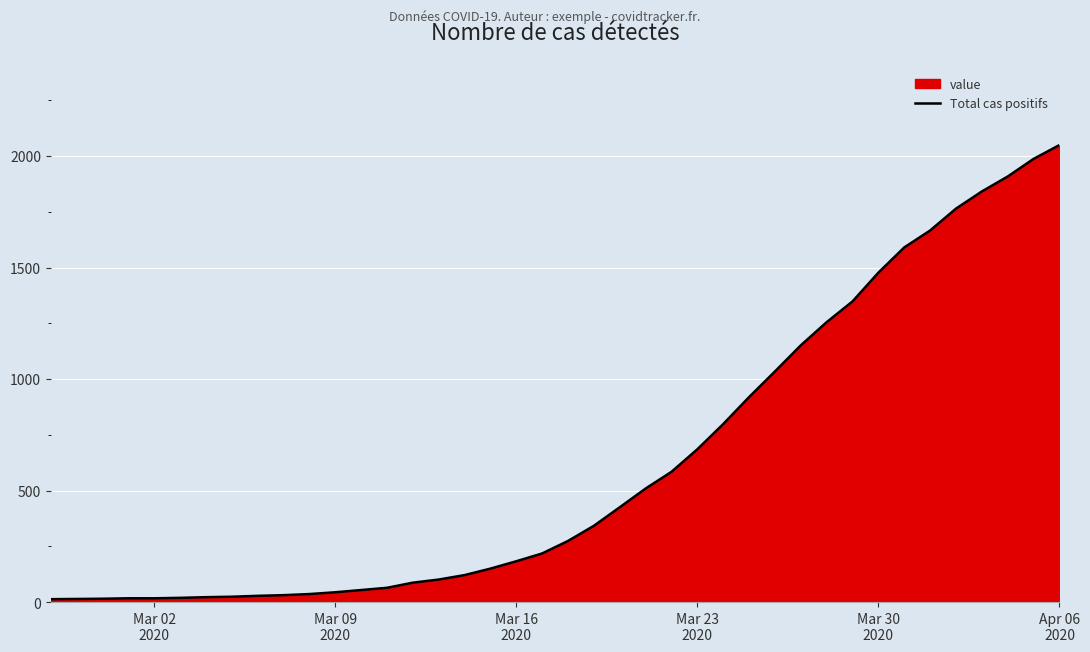

Does the chart display data point markers on the line(s)?

No